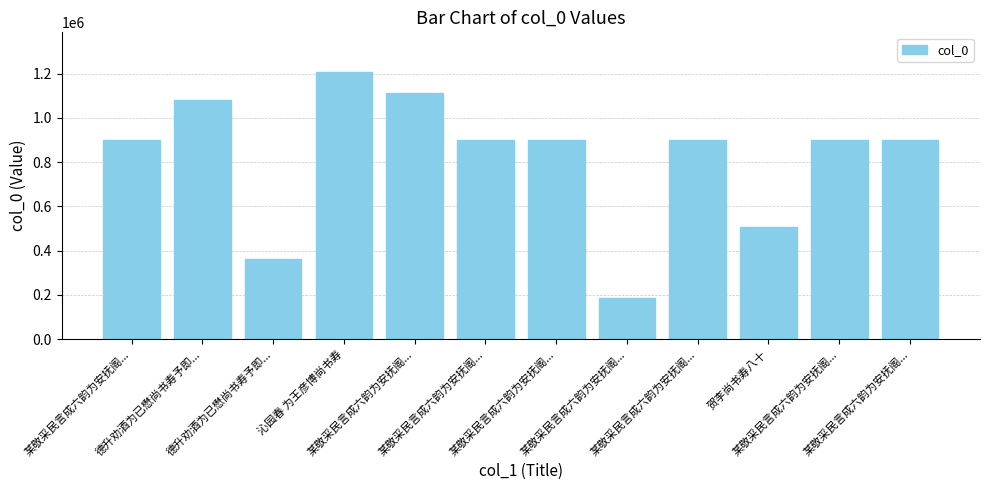

What value does the data have at 沁园春 为王彦博尚书寿, to the nearest 50?

1205400